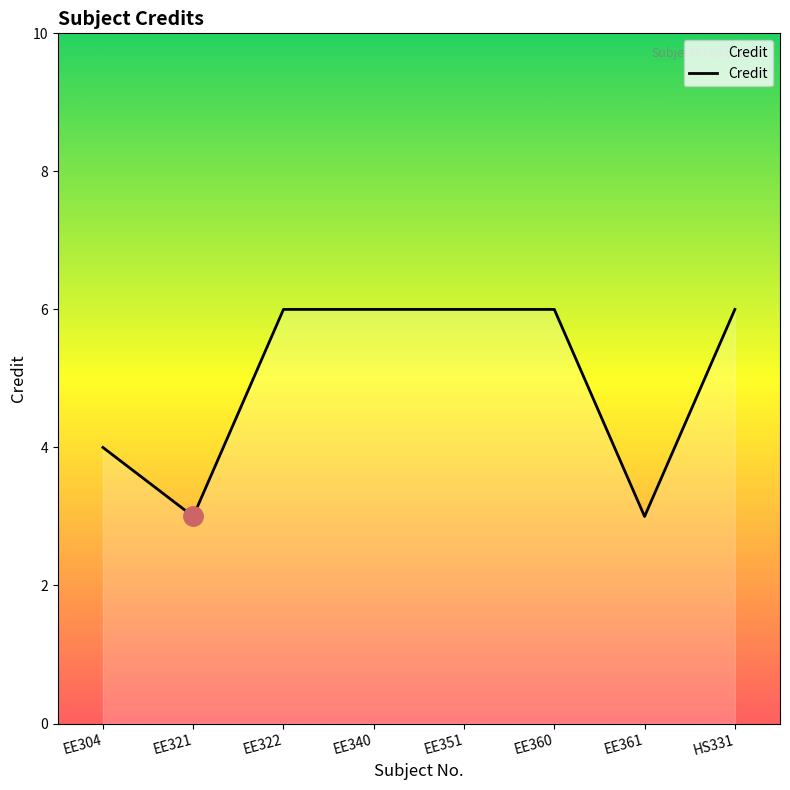

Reading left to right, list all the values displayed in this chart.

EE304=4	EE321=3	EE322=6	EE340=6	EE351=6	EE360=6	EE361=3	HS331=6